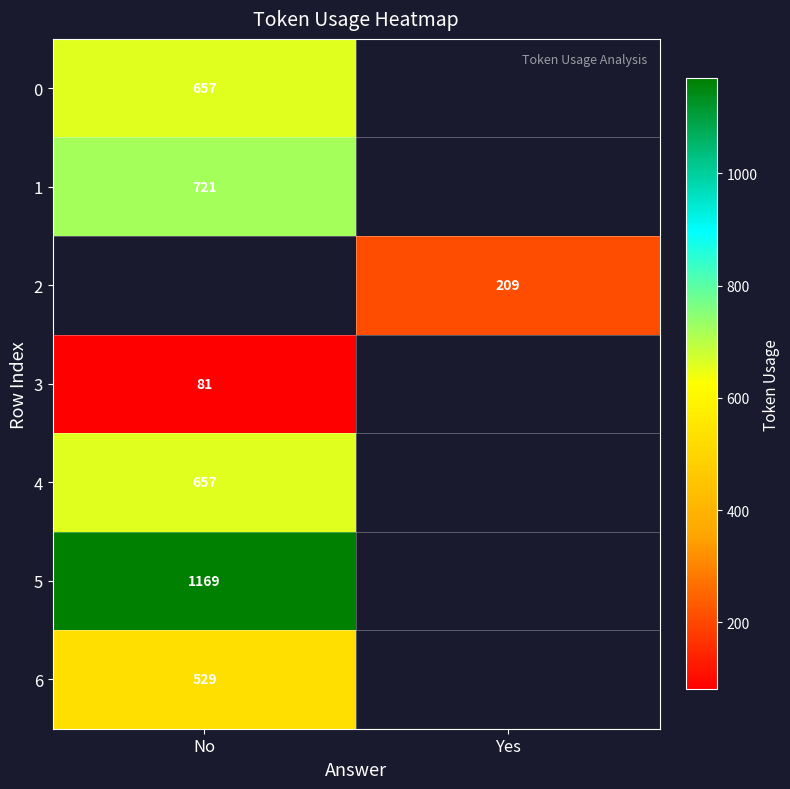

The value of 1 at No is 226. True or false?

False